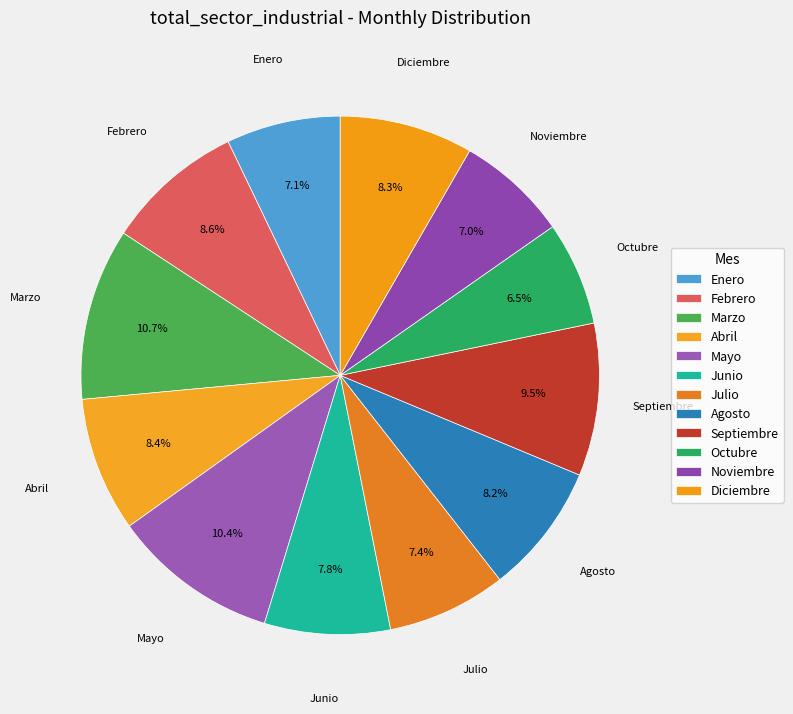

Rank the categories by value from highest to lowest.

Marzo, Mayo, Septiembre, Febrero, Abril, Diciembre, Agosto, Junio, Julio, Enero, Noviembre, Octubre